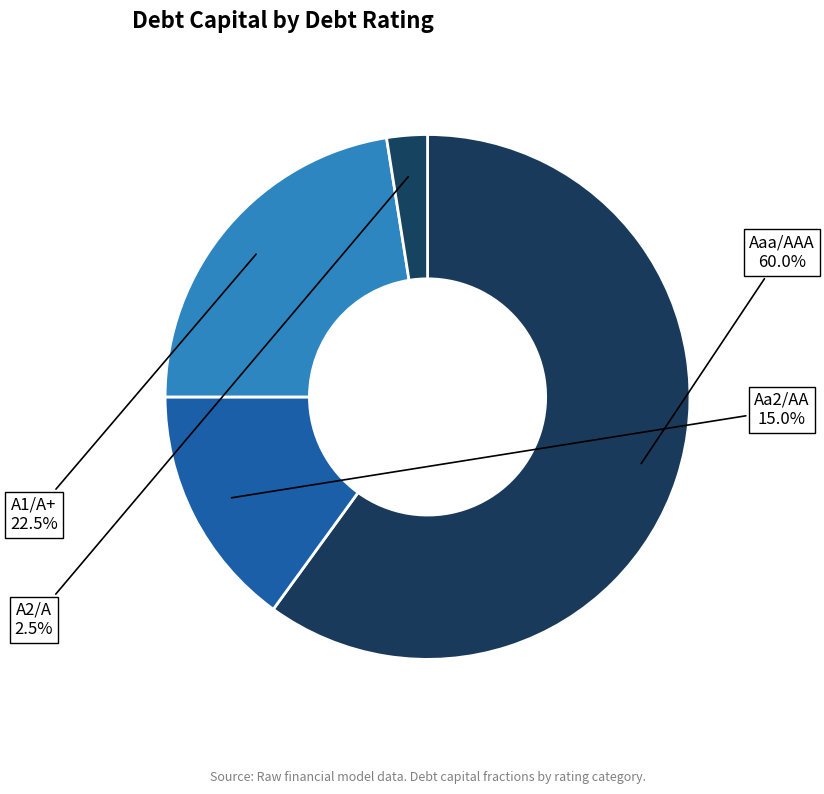

How many segments does this pie chart have?

4